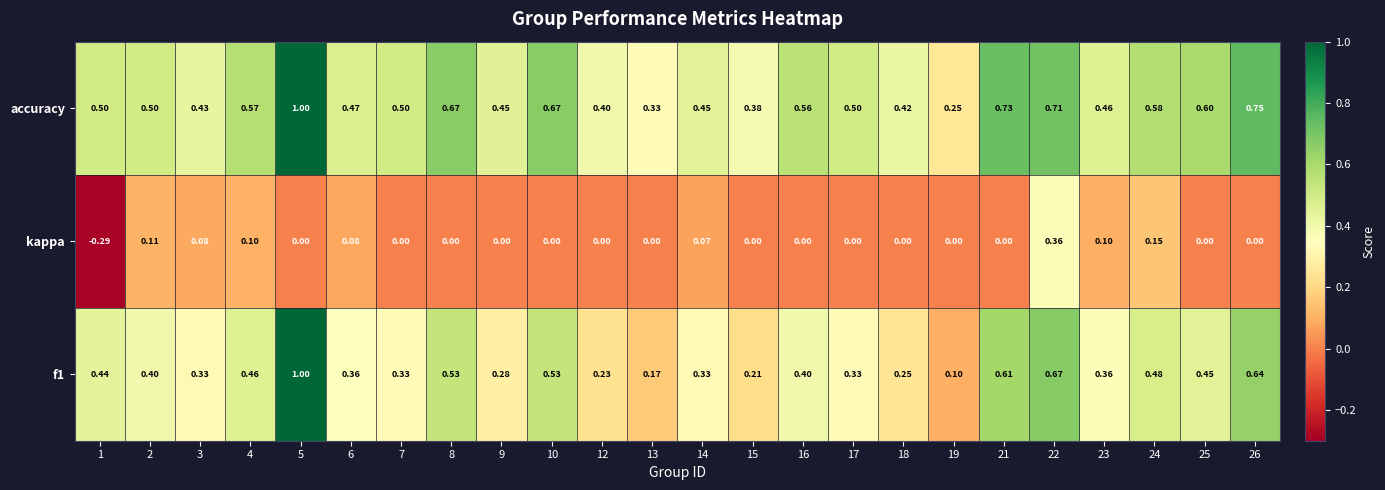

Which series has the largest total across all categories?

accuracy